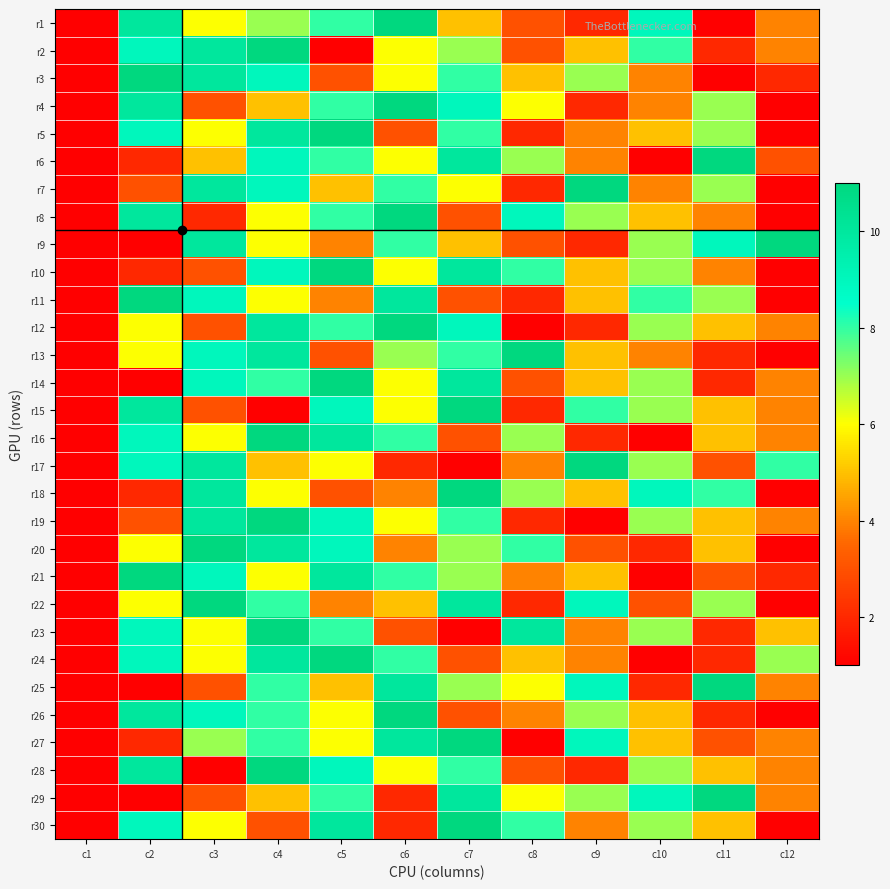

What is the total value across all series at c8?

144